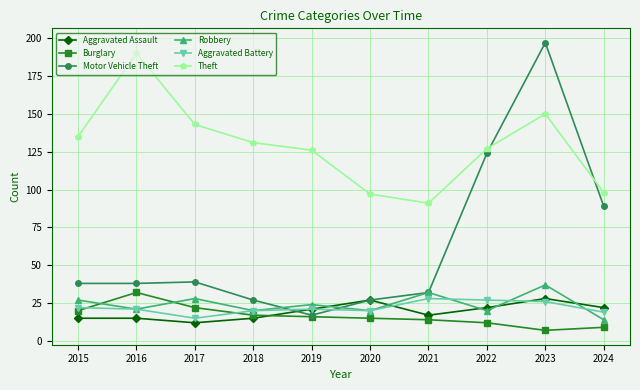

Reading right to left, extract all data points from this chart.

Aggravated Assault: 2024=22	2023=28	2022=22	2021=17	2020=27	2019=21	2018=15	2017=12	2016=15	2015=15
Burglary: 2024=9	2023=7	2022=12	2021=14	2020=15	2019=16	2018=17	2017=22	2016=32	2015=20
Motor Vehicle Theft: 2024=89	2023=197	2022=124	2021=32	2020=27	2019=17	2018=27	2017=39	2016=38	2015=38
Robbery: 2024=14	2023=37	2022=20	2021=32	2020=20	2019=24	2018=20	2017=28	2016=21	2015=27
Aggravated Battery: 2024=19	2023=26	2022=27	2021=28	2020=20	2019=21	2018=20	2017=15	2016=21	2015=22
Theft: 2024=98	2023=150	2022=127	2021=91	2020=97	2019=126	2018=131	2017=143	2016=190	2015=135